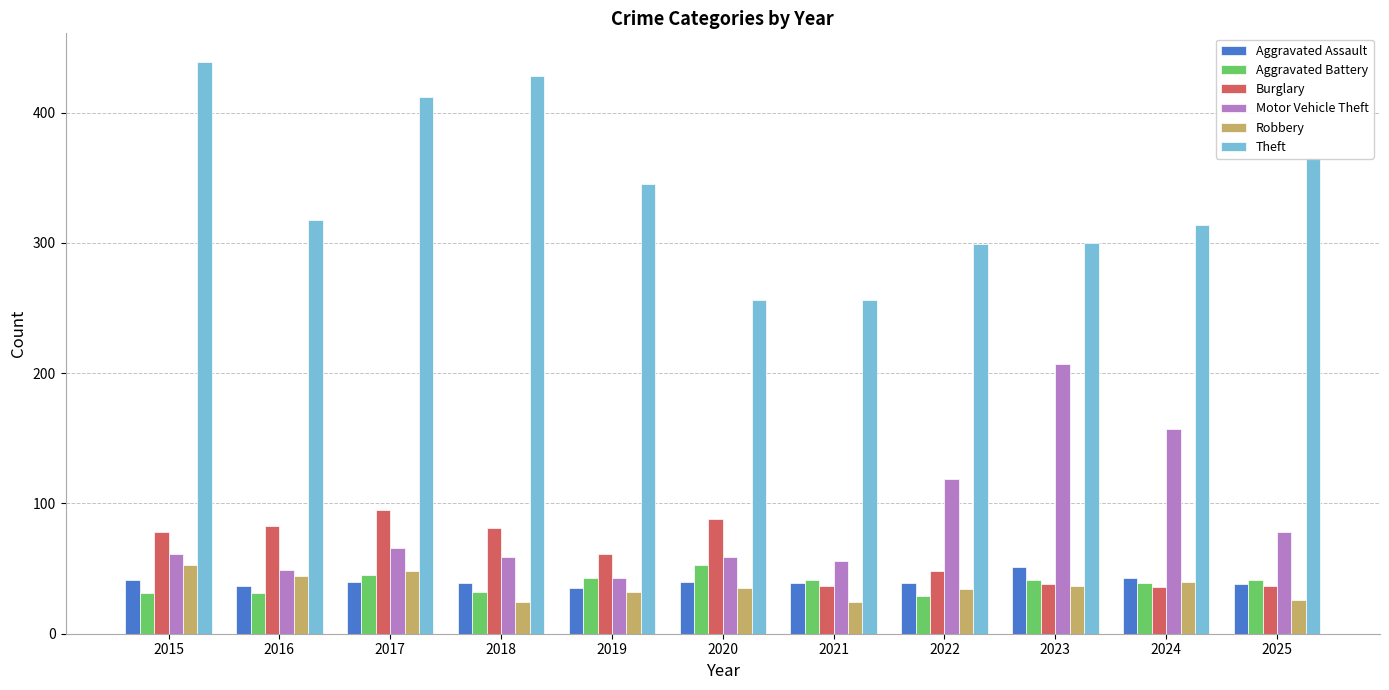

Does the chart contain any negative values?

No